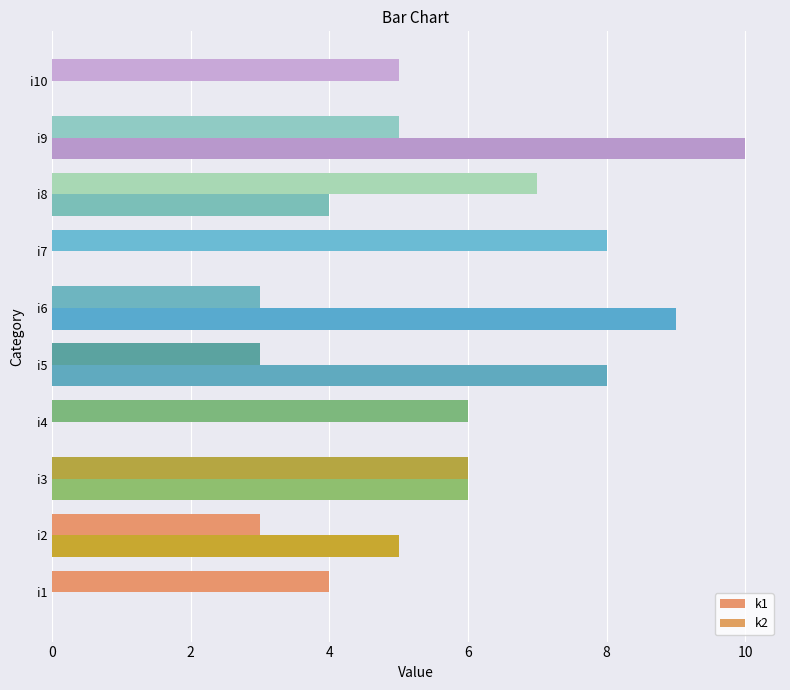

Count the number of data series in this chart.

2